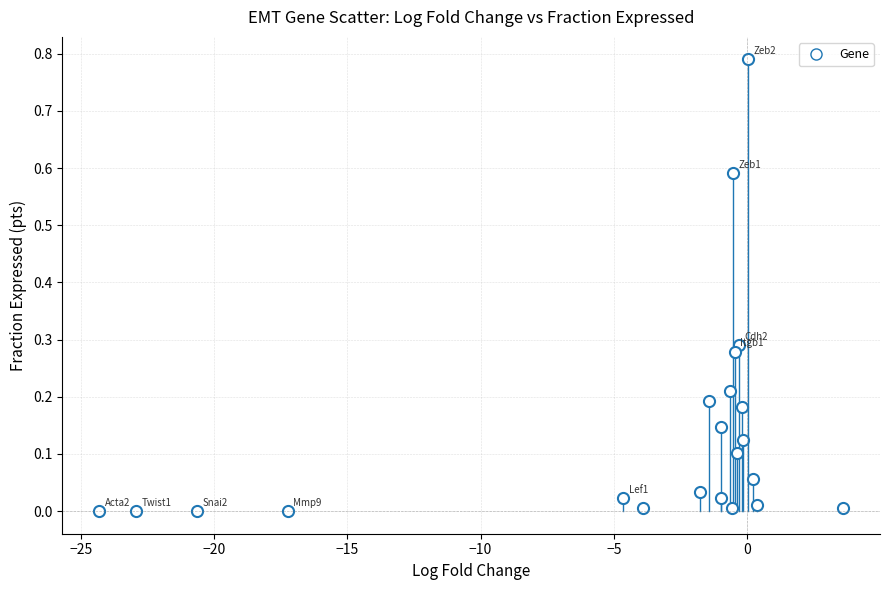

What is the range of X values (max minus min)?

27.9